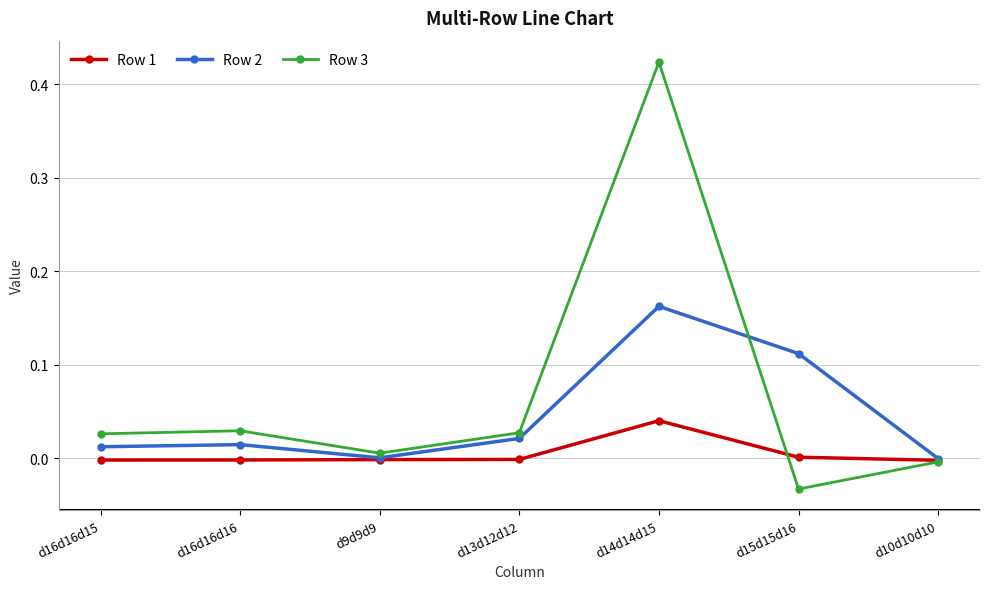

Does the chart display data point markers on the line(s)?

Yes